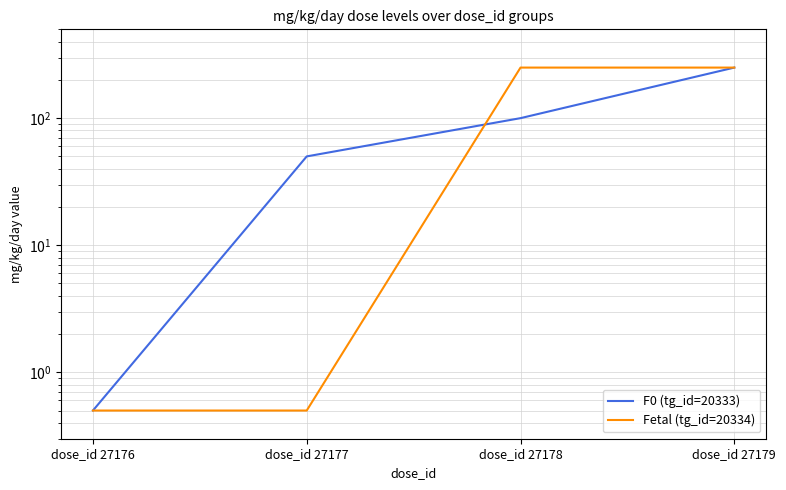

What is the total value across all series at dose_id 27176?

1.0